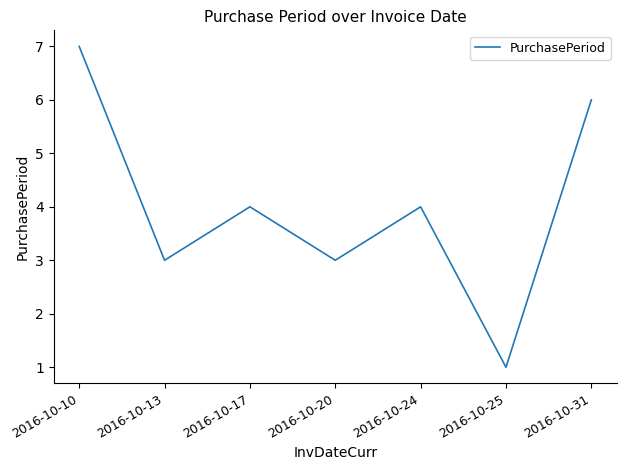

Does the chart have visible grid lines?

No